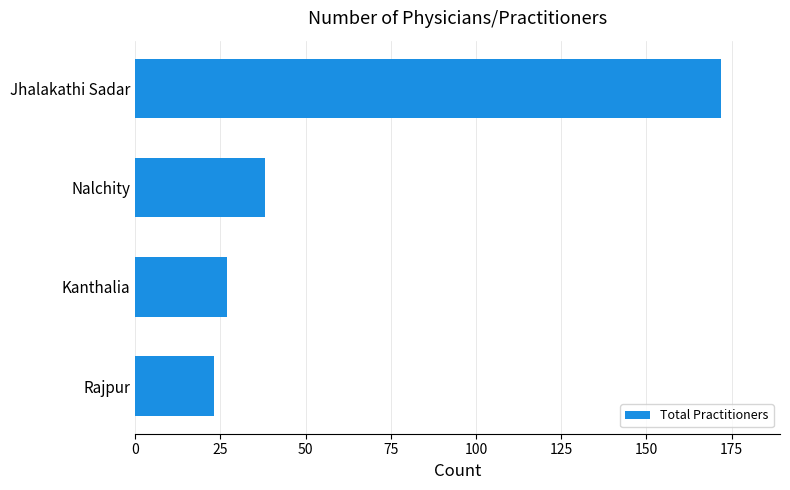

List the labels in order of value, smallest first.

Rajpur, Kanthalia, Nalchity, Jhalakathi Sadar